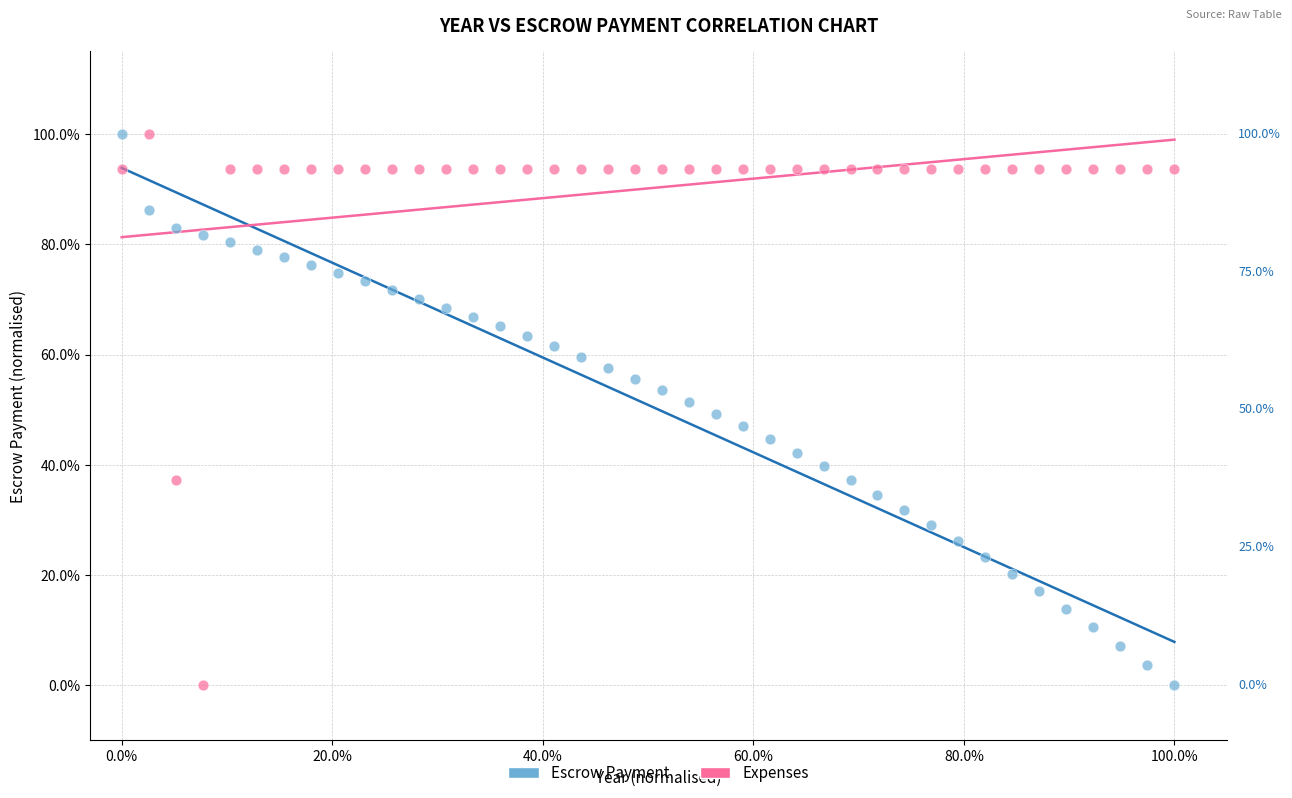

What are all the series names shown in the legend?

Escrow Payment, Expenses